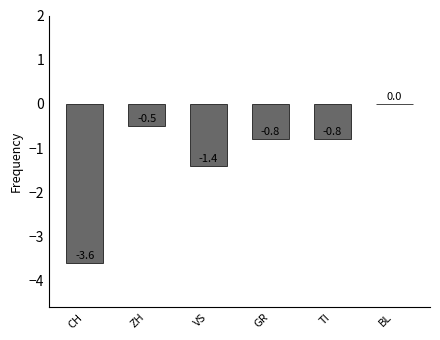

Is it true that the value at GR is -1.3?

False